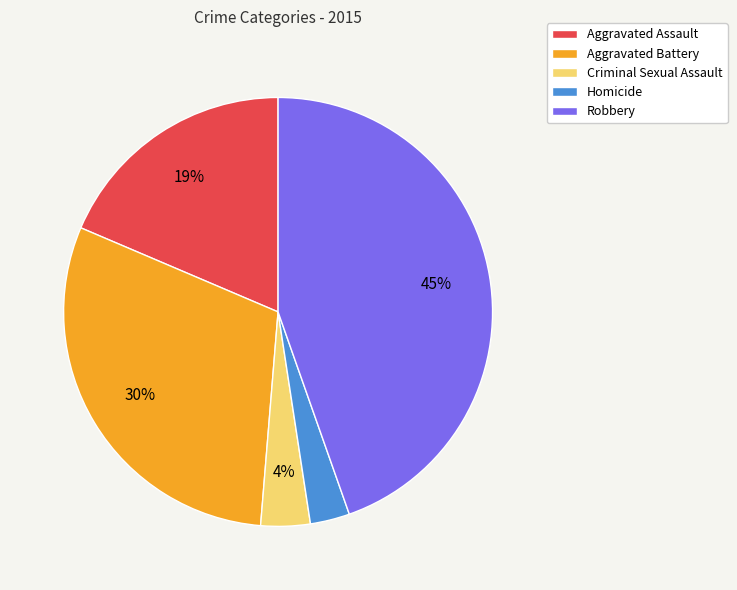

To the nearest percent, what is the difference between the Aggravated Assault and Robbery slice percentages?

26%